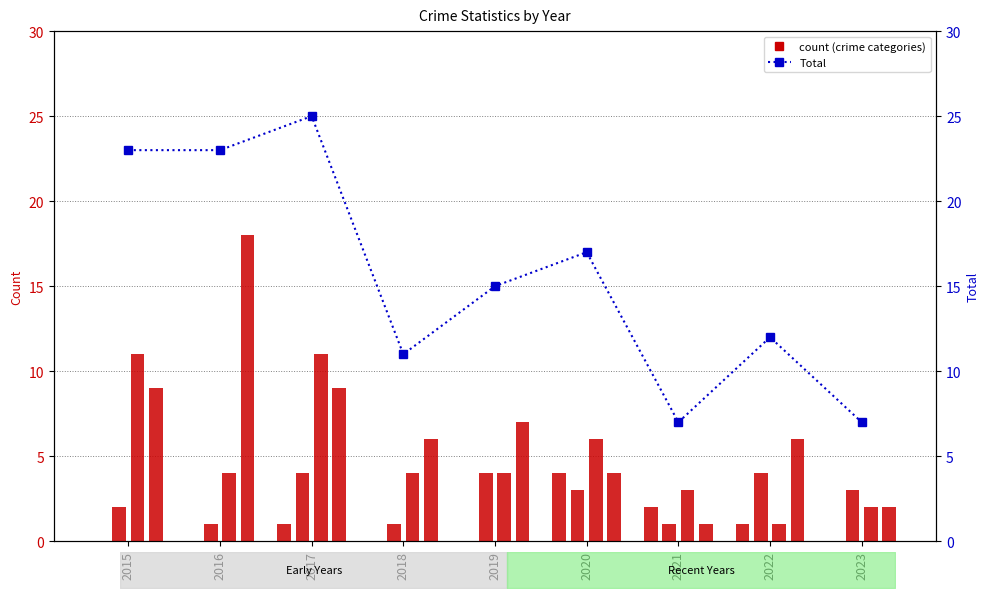

The Total series shows 6 at 2015. True or false?

False